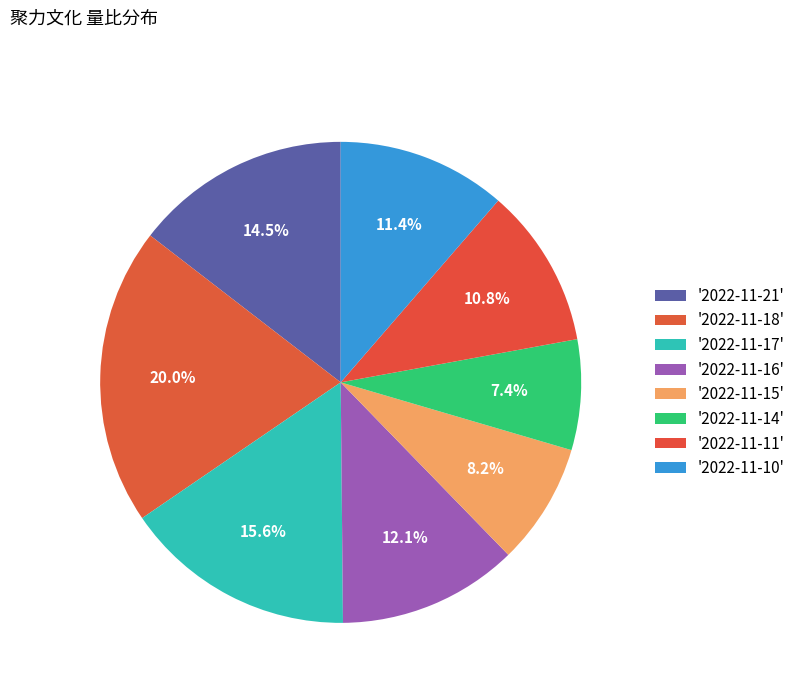

Count the number of slices in the pie.

8